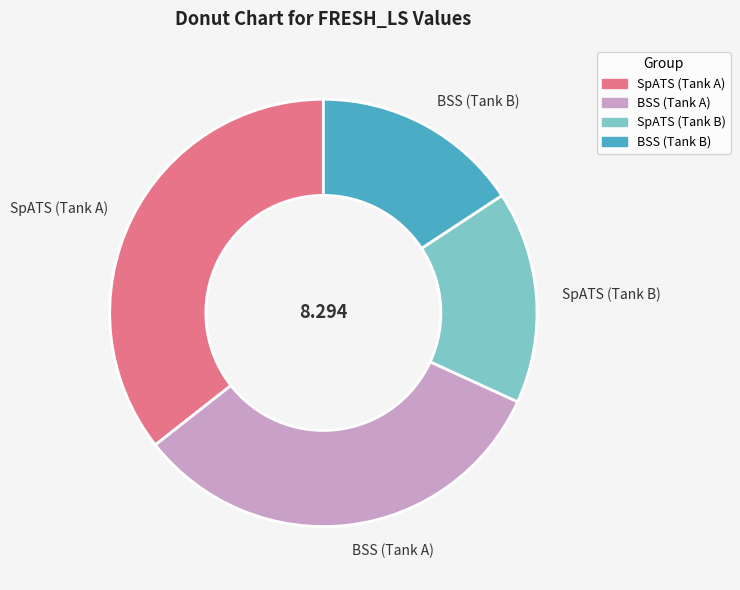

Which slice is the largest?

SpATS (Tank A)